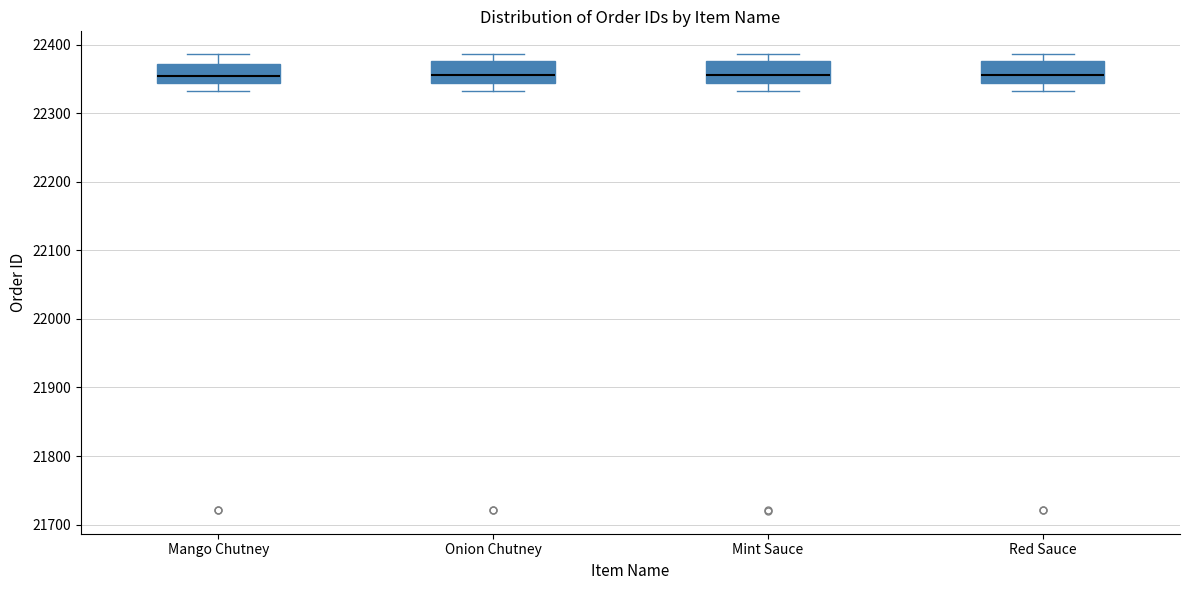

Reading left to right, read every box against the y-axis: the position of its median line, the range the box covers, and the ends of its whiskers. The values are not printed on the chart, so give them approximately, as read against the axis.

Mango Chutney: median 22350, box 22340 to 22370, whiskers 22330 to 22390
Onion Chutney: median 22360, box 22340 to 22380, whiskers 22330 to 22390
Mint Sauce: median 22360, box 22340 to 22380, whiskers 22330 to 22390
Red Sauce: median 22360, box 22340 to 22380, whiskers 22330 to 22390